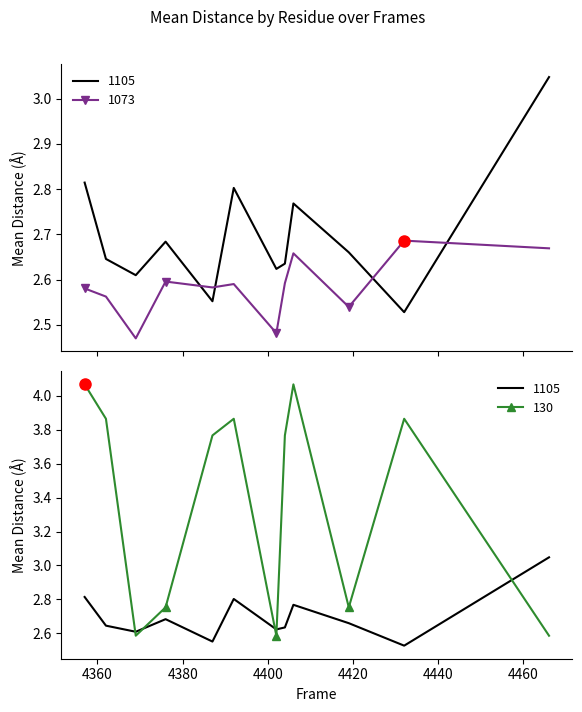

How many data points does each series have?

12